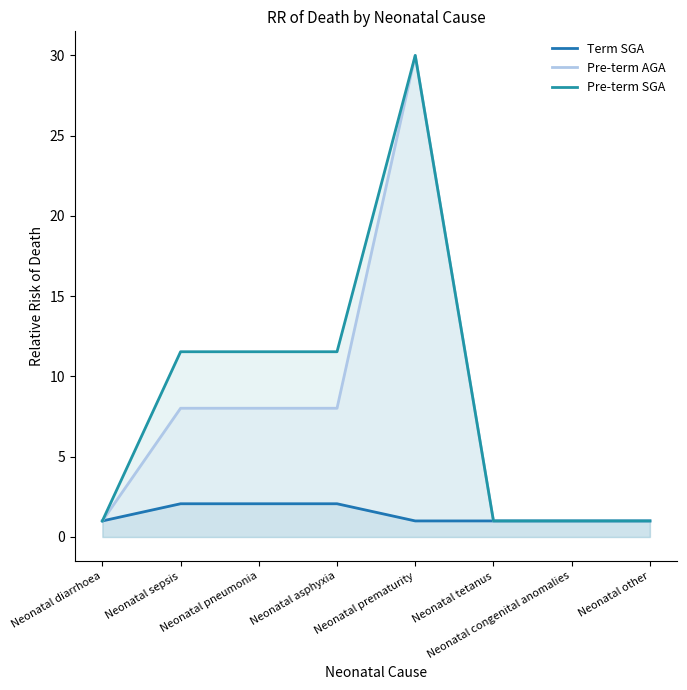

Does the chart have visible grid lines?

No